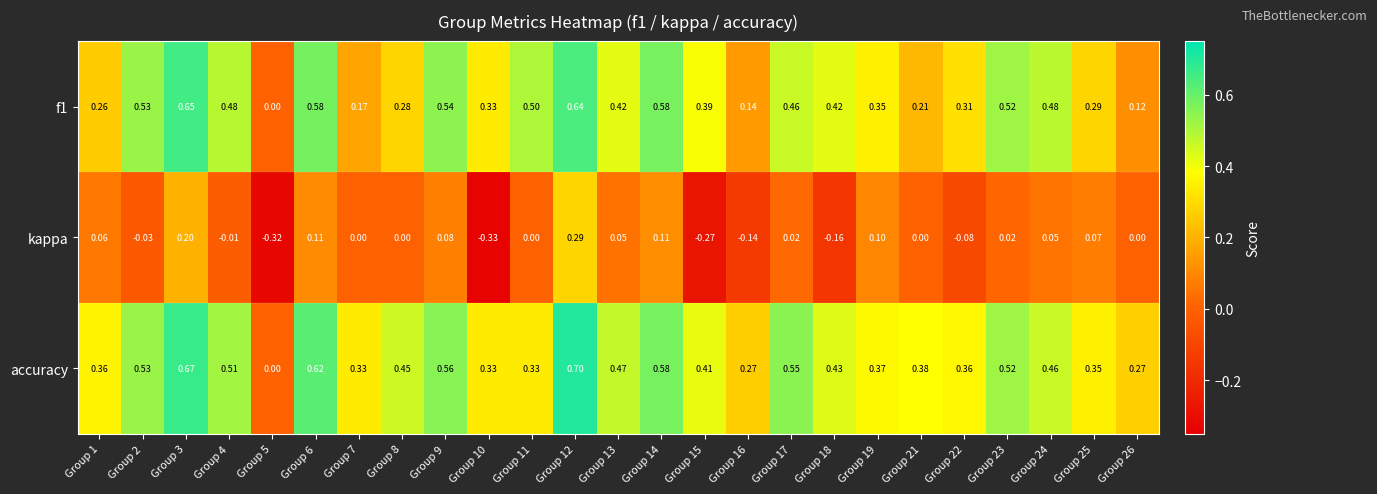

Which series has the widest spread of values?

accuracy